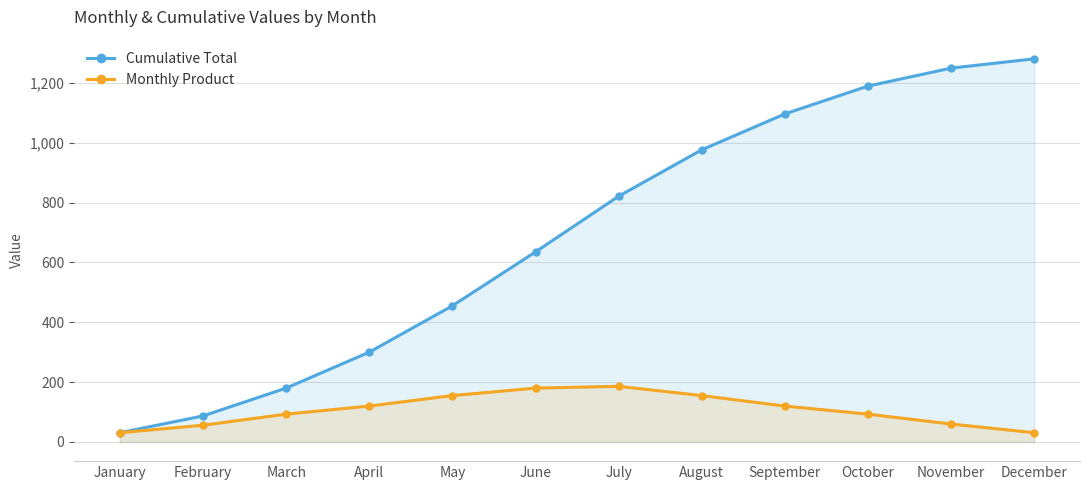

True or false: Cumulative Total and Monthly Product intersect in this chart.

False